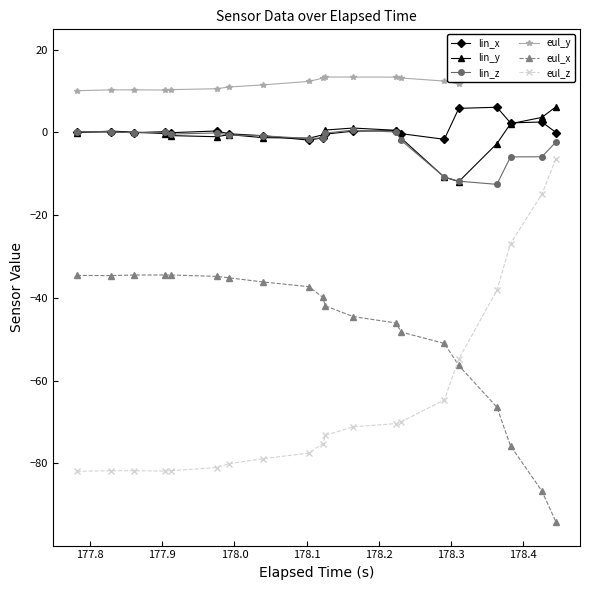

True or false: lin_y and eul_x cross at least once.

False